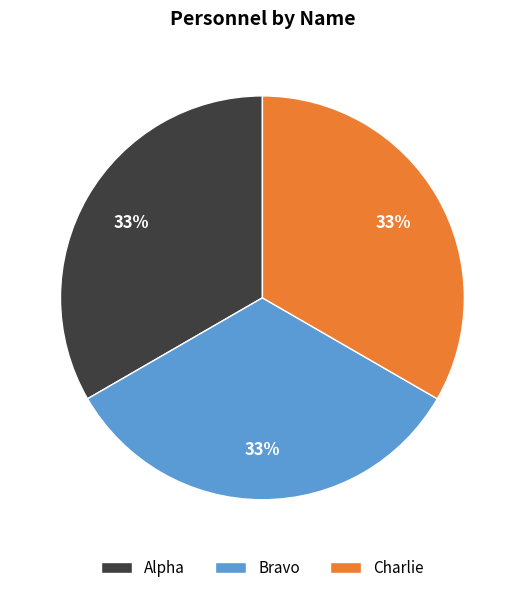

Does Bravo represent more than half of the total?

No